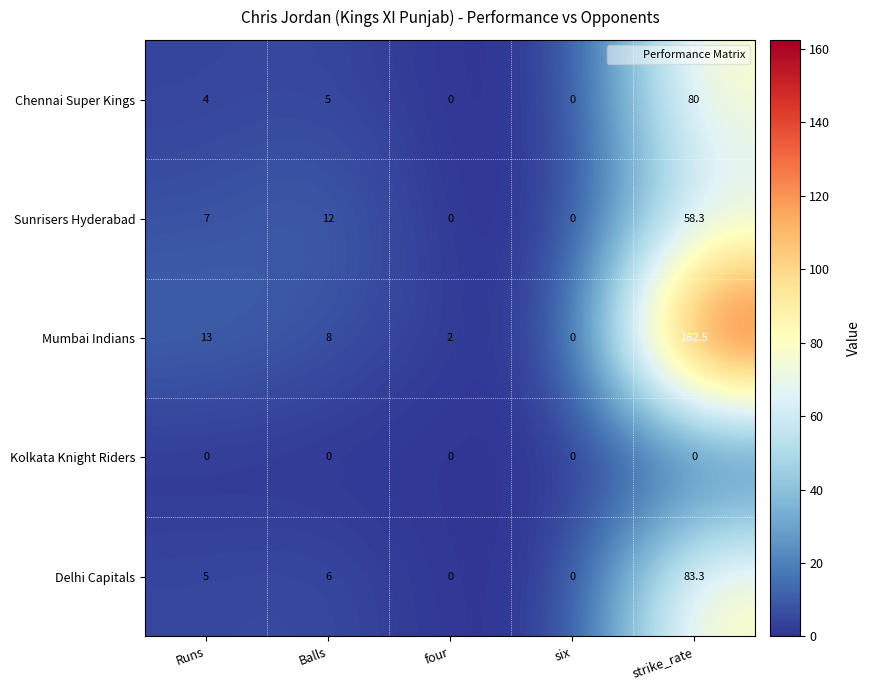

Reading left to right, list all the values displayed in this chart.

Chennai Super Kings: Runs=4.0	Balls=5.0	four=0.0	six=0.0	strike_rate=80.0
Sunrisers Hyderabad: Runs=7.0	Balls=12.0	four=0.0	six=0.0	strike_rate=58.3
Mumbai Indians: Runs=13.0	Balls=8.0	four=2.0	six=0.0	strike_rate=162.5
Kolkata Knight Riders: Runs=0.0	Balls=0.0	four=0.0	six=0.0	strike_rate=0.0
Delhi Capitals: Runs=5.0	Balls=6.0	four=0.0	six=0.0	strike_rate=83.3